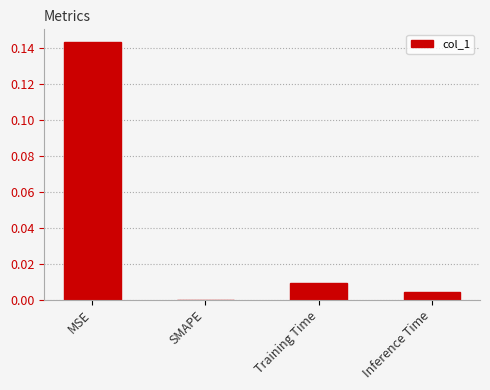

Which has a higher value, Inference Time or MSE?

MSE